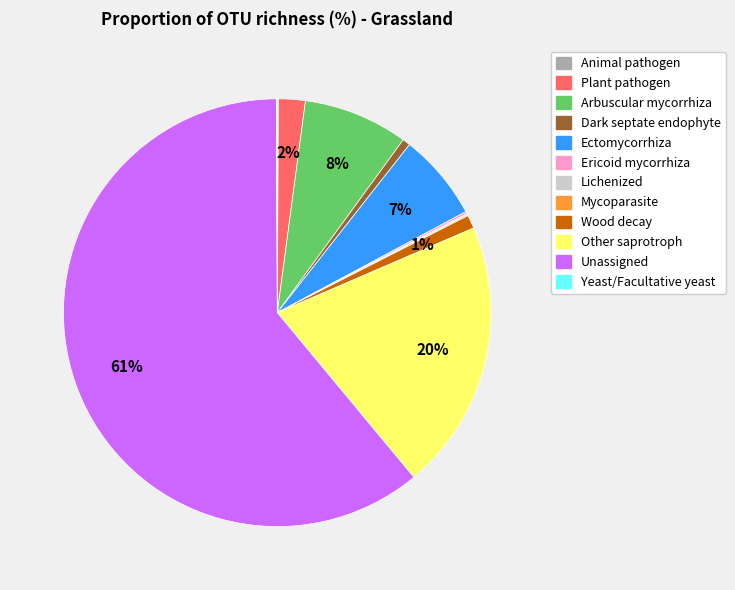

Which slice is the largest?

Unassigned